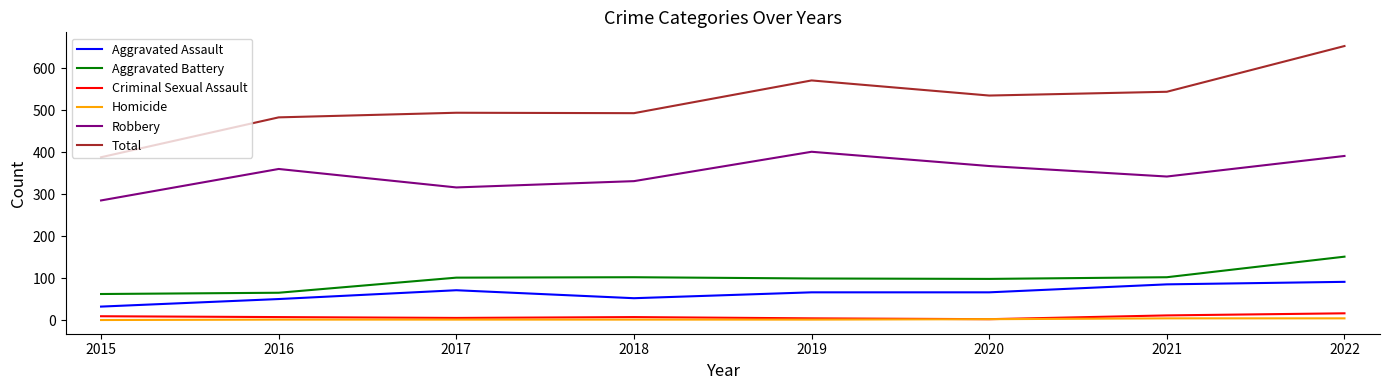

At which category does Robbery reach its first local valley?

2017